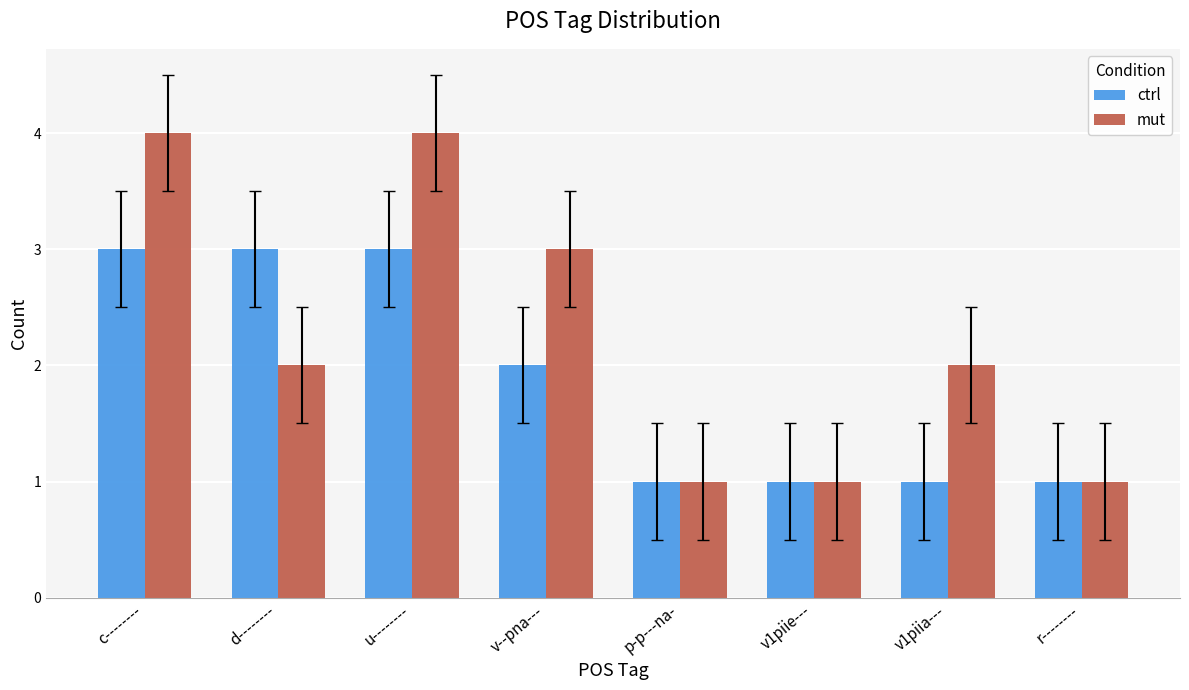

How many data points does each series have?

8